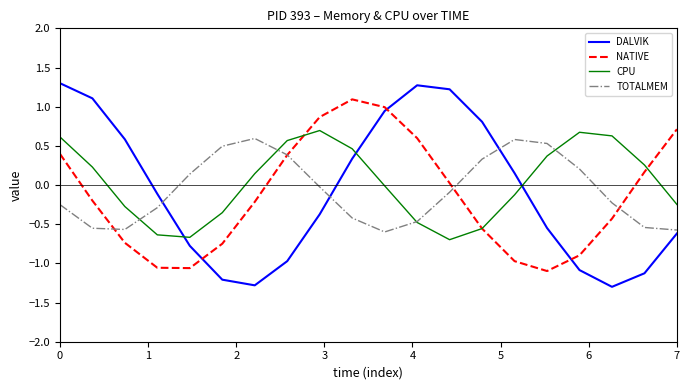

Which series ends up on top after the final intersection of CPU and DALVIK?

CPU